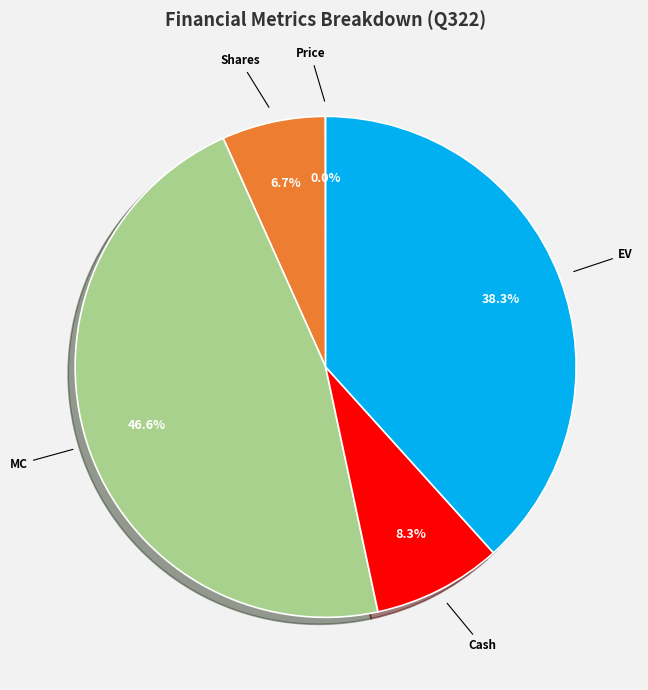

Is there any slice that represents more than half of the pie?

No